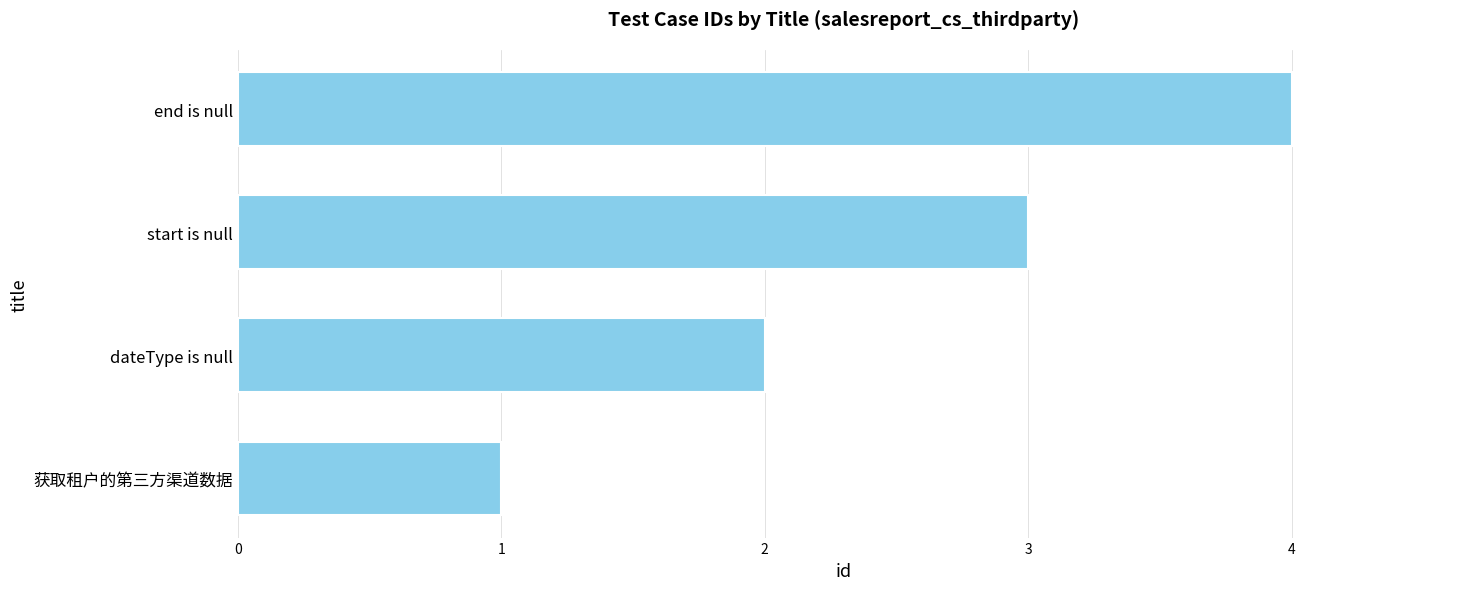

How many values are below 3?

2